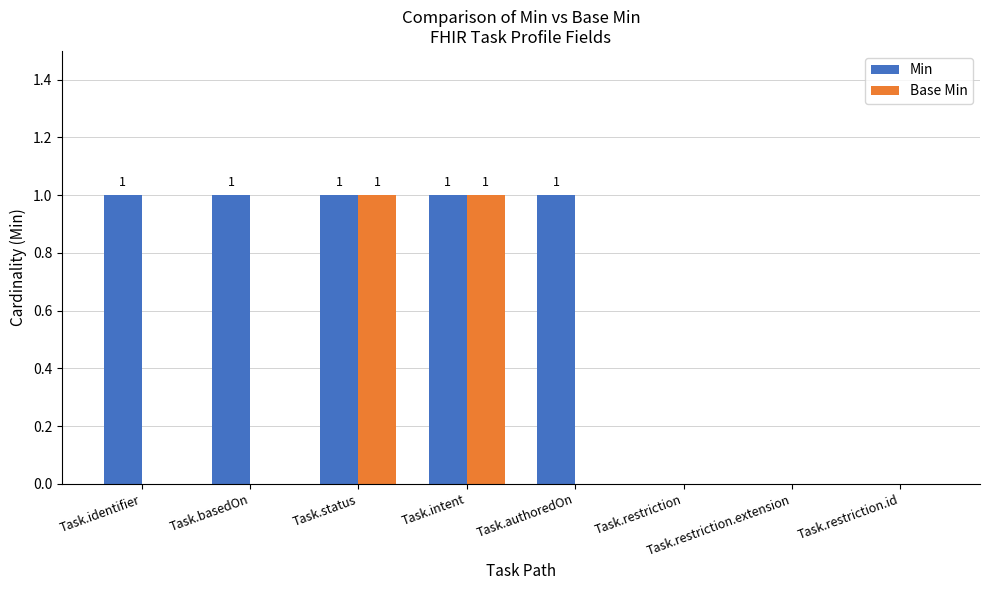

True or false: Min has a value of 0 at Task.authoredOn.

False